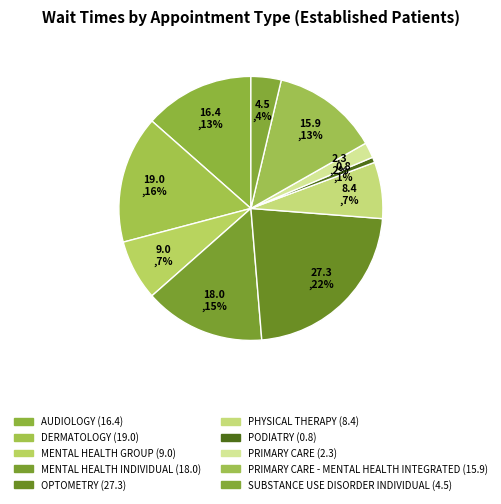

Count the number of slices in the pie.

10